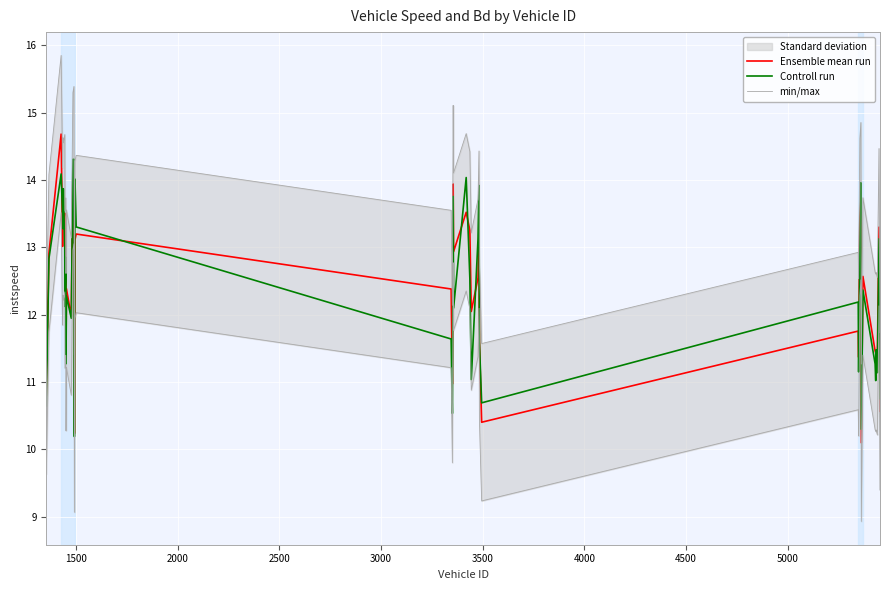

What is the minimum value for Controll run?

10.2